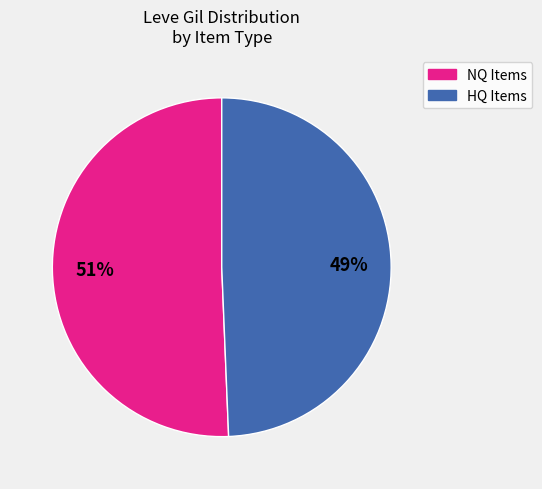

How many slices are in this pie chart?

2